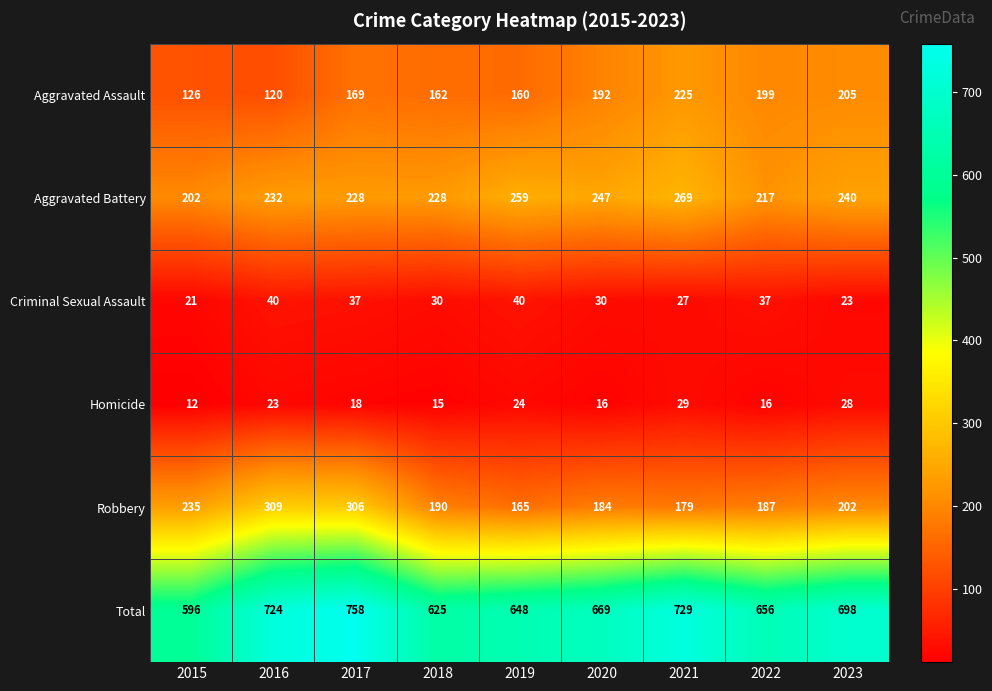

What is the greatest value displayed?

758